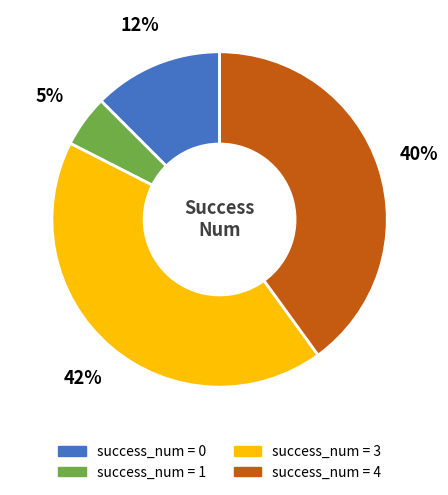

To the nearest percent, what is the average slice percentage?

25%